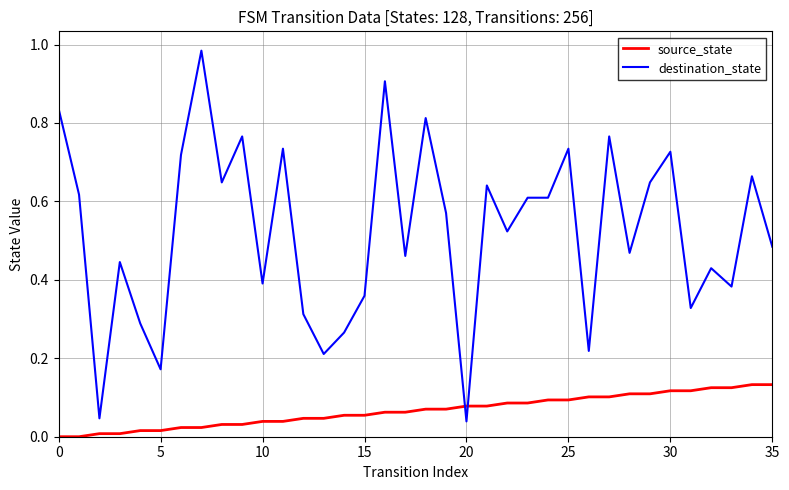

How many categories are shown in the chart?

36